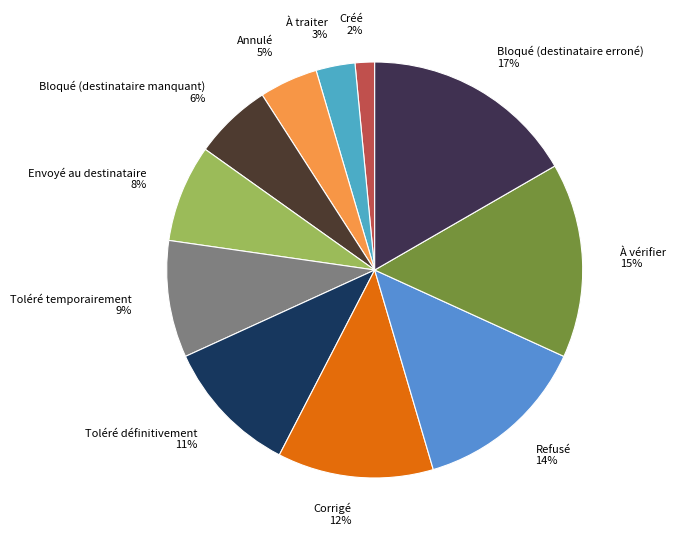

Do À traiter and Toléré temporairement together represent more than half of the pie?

No